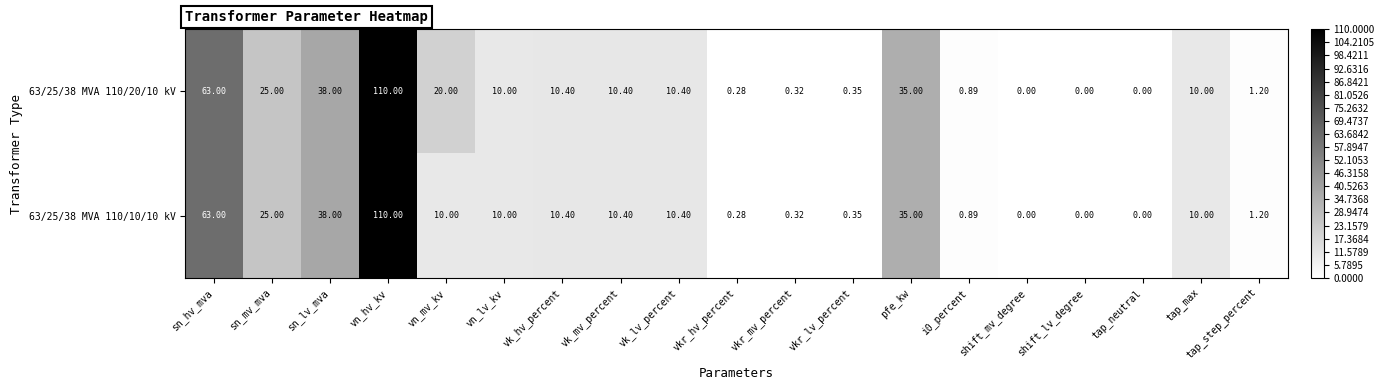

Where does the 63/25/38 MVA 110/10/10 kV series first go above 10?

sn_hv_mva